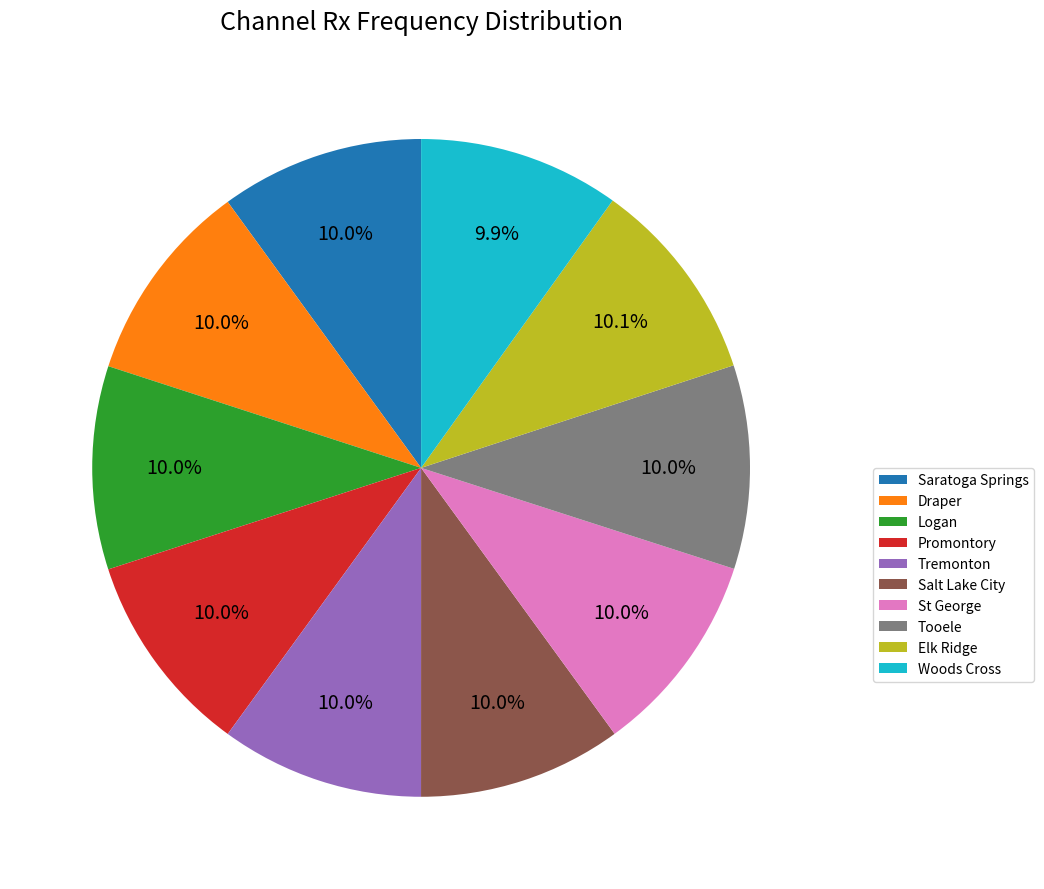

Is it true that St George is 10% of the pie?

True